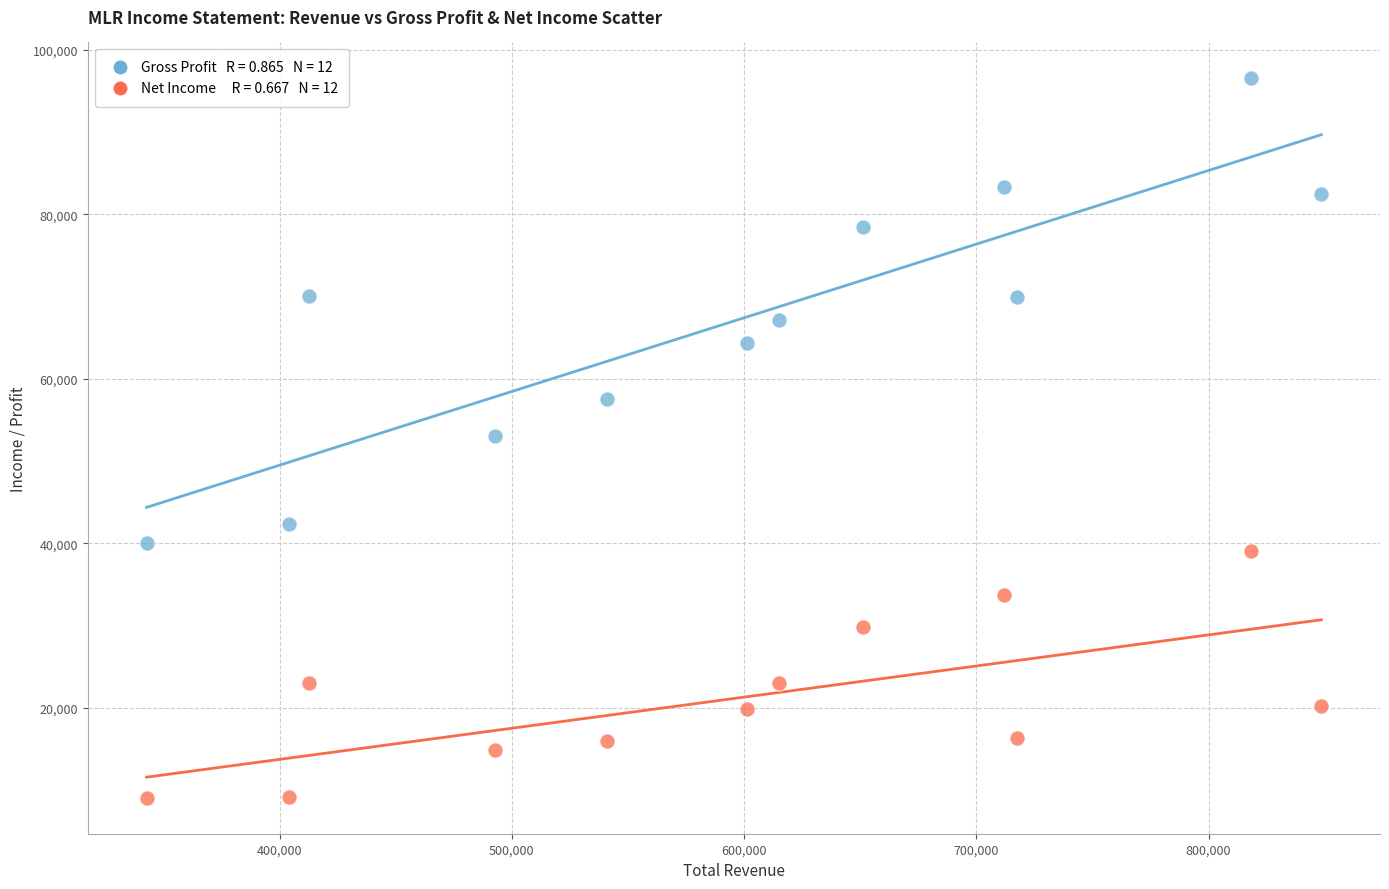

Across all data points, what is the range of X values (max minus min)?

505800